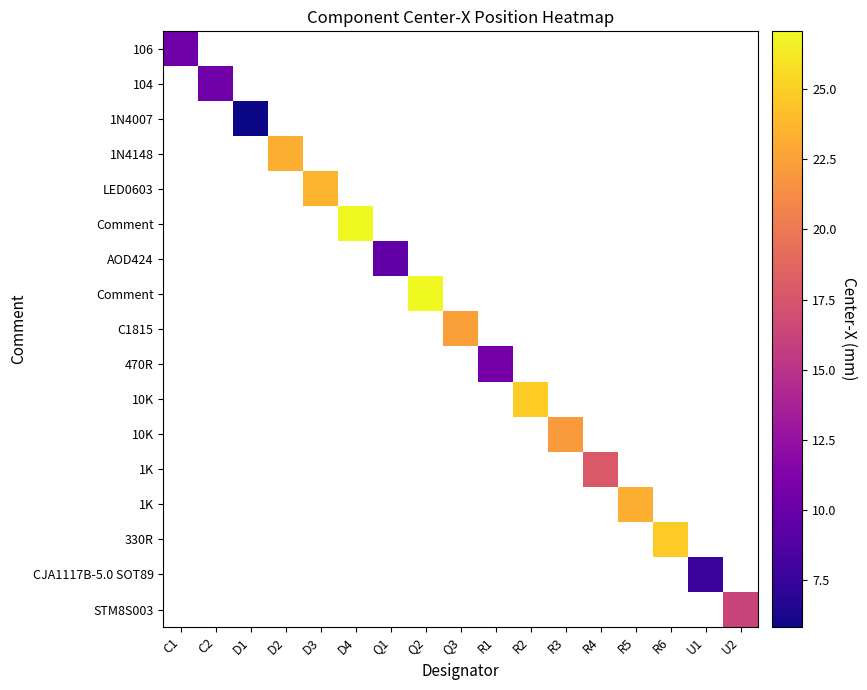

Count the number of categories in the chart.

17